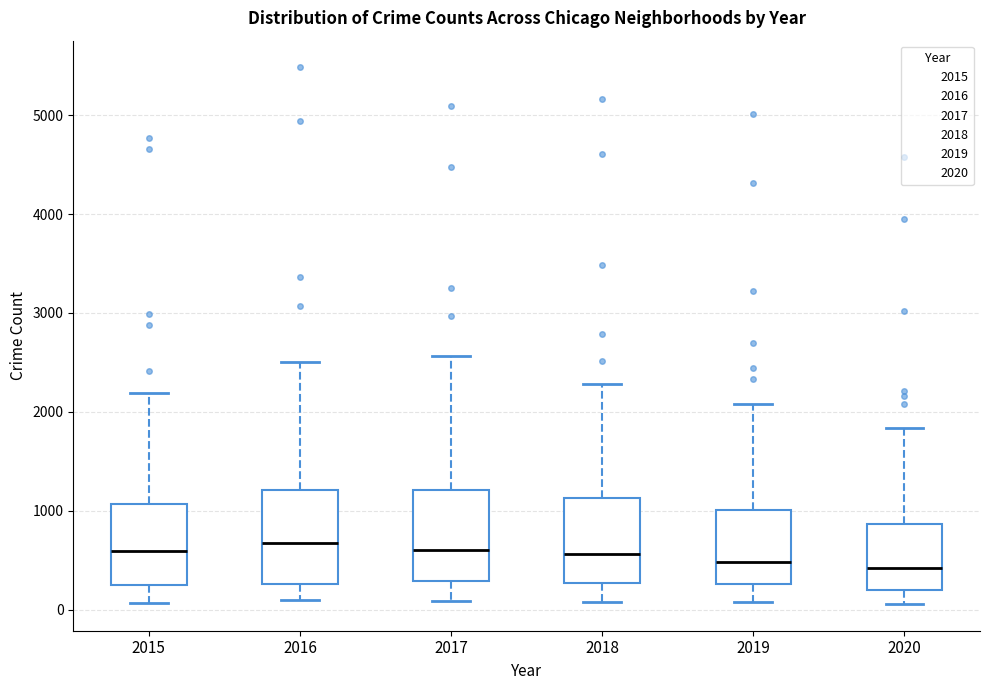

Reading left to right, read every box against the y-axis: the position of its median line, the range the box covers, and the ends of its whiskers. The values are not printed on the chart, so give them approximately, as read against the axis.

2015: median 600, box 300 to 1100, whiskers 100 to 2200
2016: median 700, box 300 to 1200, whiskers 100 to 2500
2017: median 600, box 300 to 1200, whiskers 100 to 2600
2018: median 600, box 300 to 1100, whiskers 100 to 2300
2019: median 500, box 300 to 1000, whiskers 100 to 2100
2020: median 400, box 200 to 900, whiskers 100 to 1800